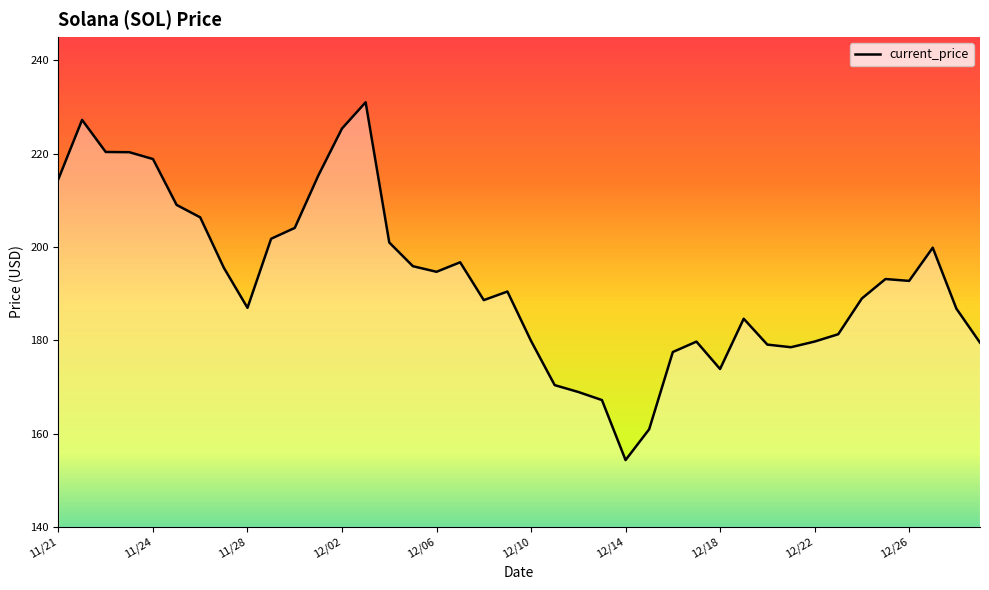

What is the difference between the maximum and minimum values?

76.7